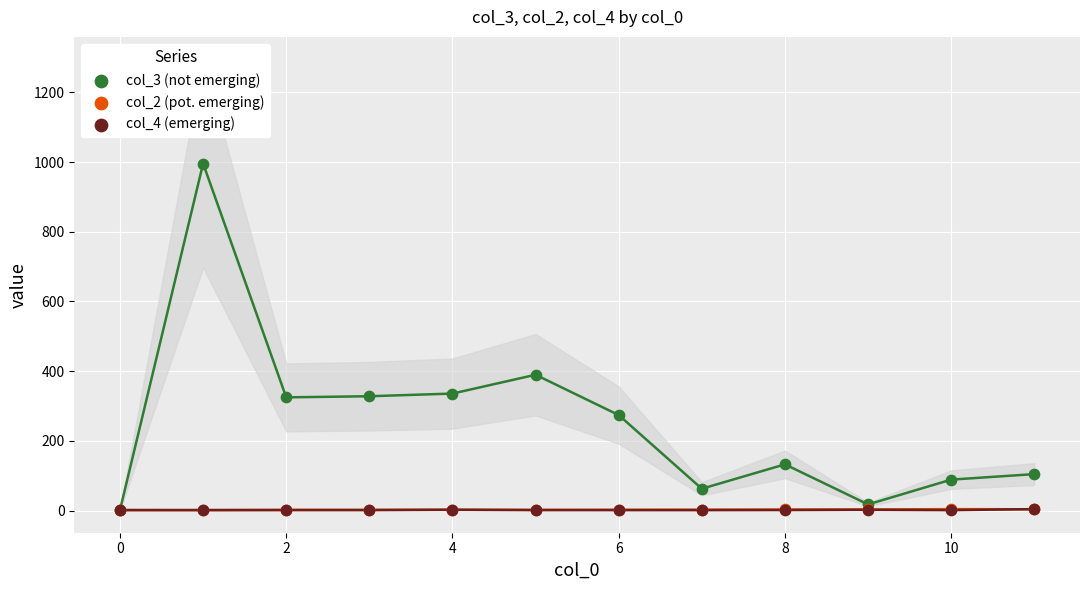

Which series contains the lowest Y value?

col_2 (pot. emerging)